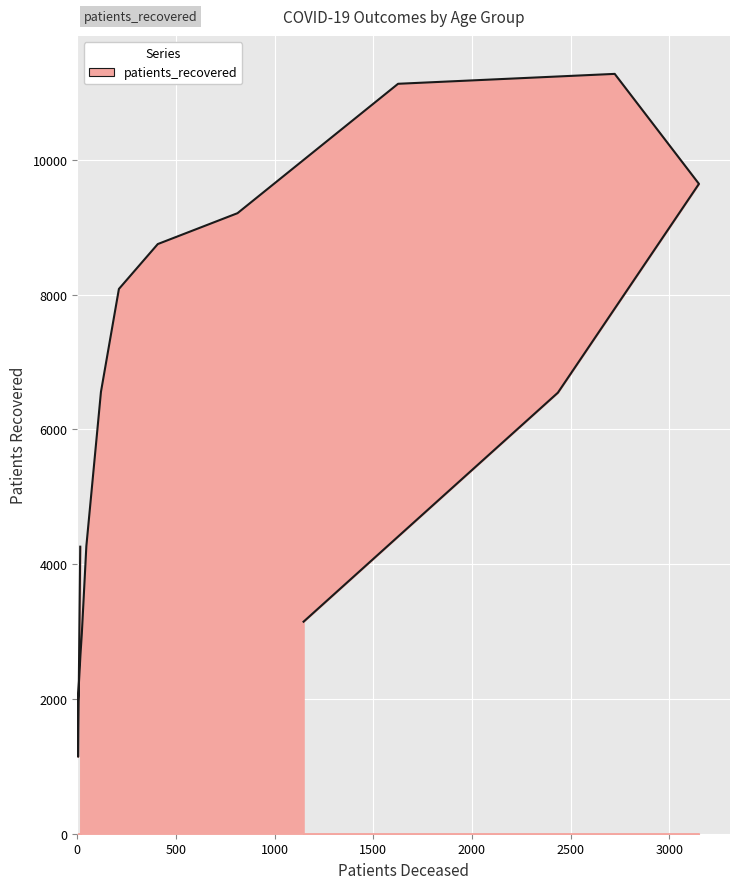

What is the change in value from 20 - 24 to 75 - 79?

+10132